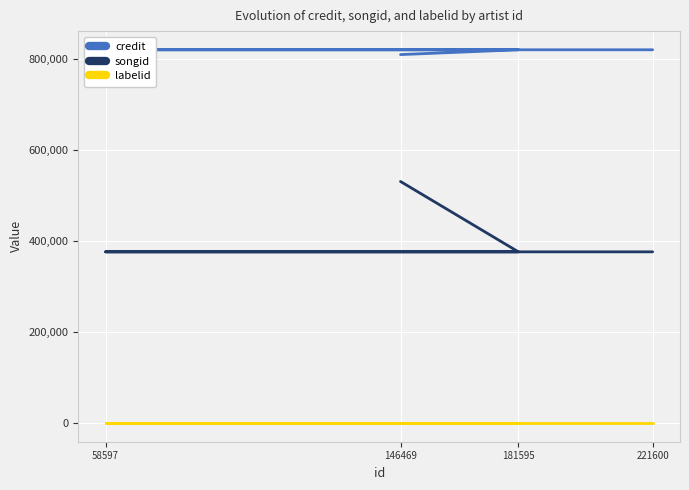

At how many categories does at least one series exceed 704711?

4